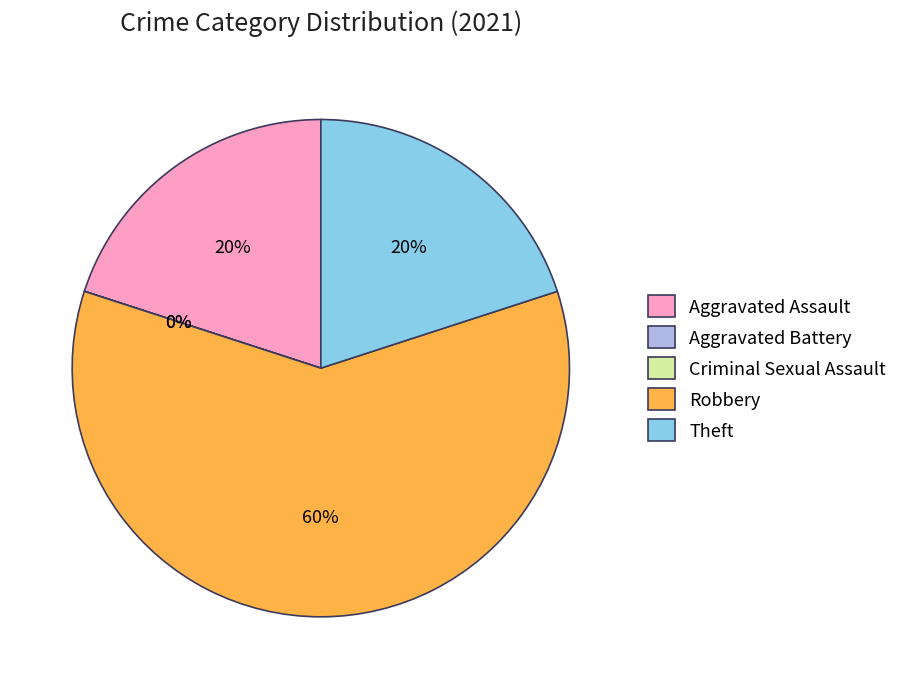

What is the smallest slice in the pie chart?

Aggravated Battery